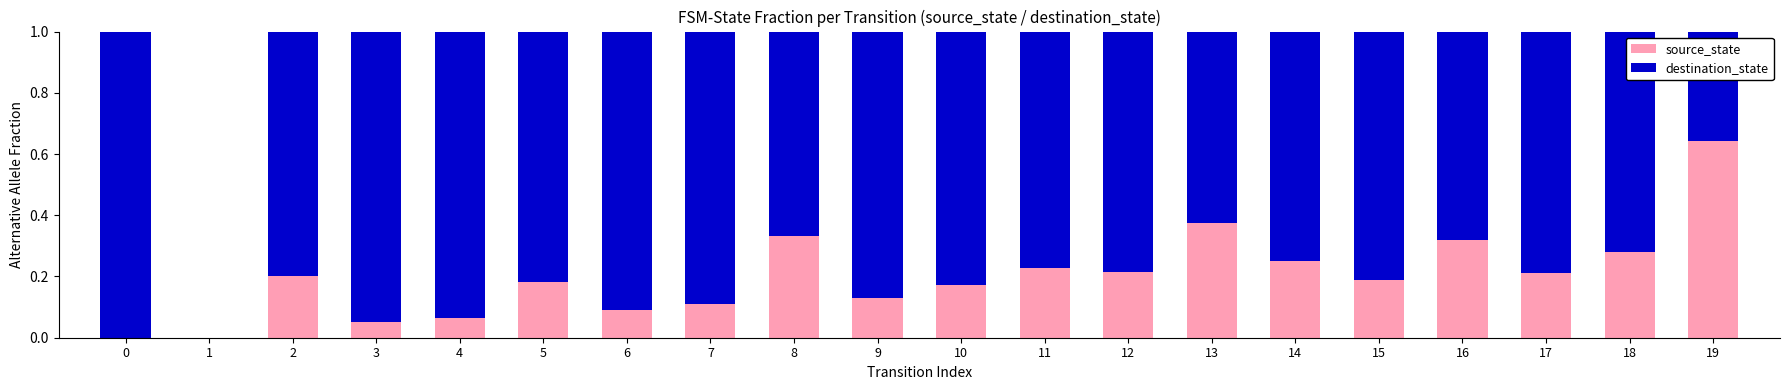

What is the sum of the source_state values at 14 and 2?

0.5